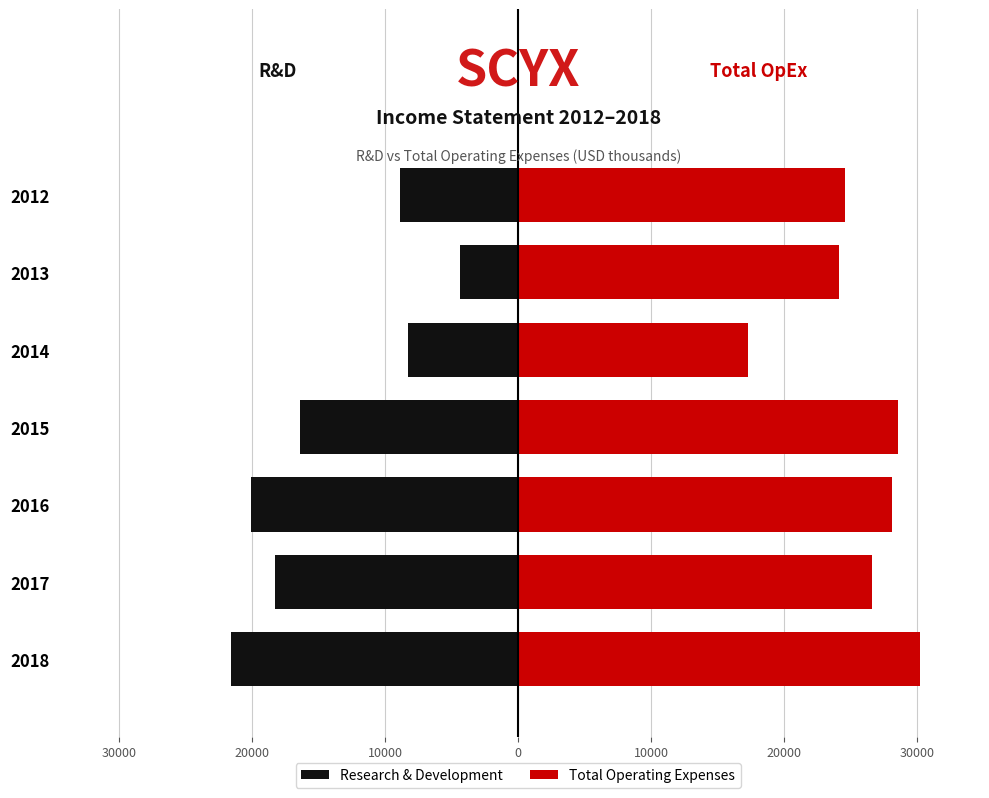

Rank the series by their maximum value, from lowest to highest.

Research & Development, Total Operating Expenses